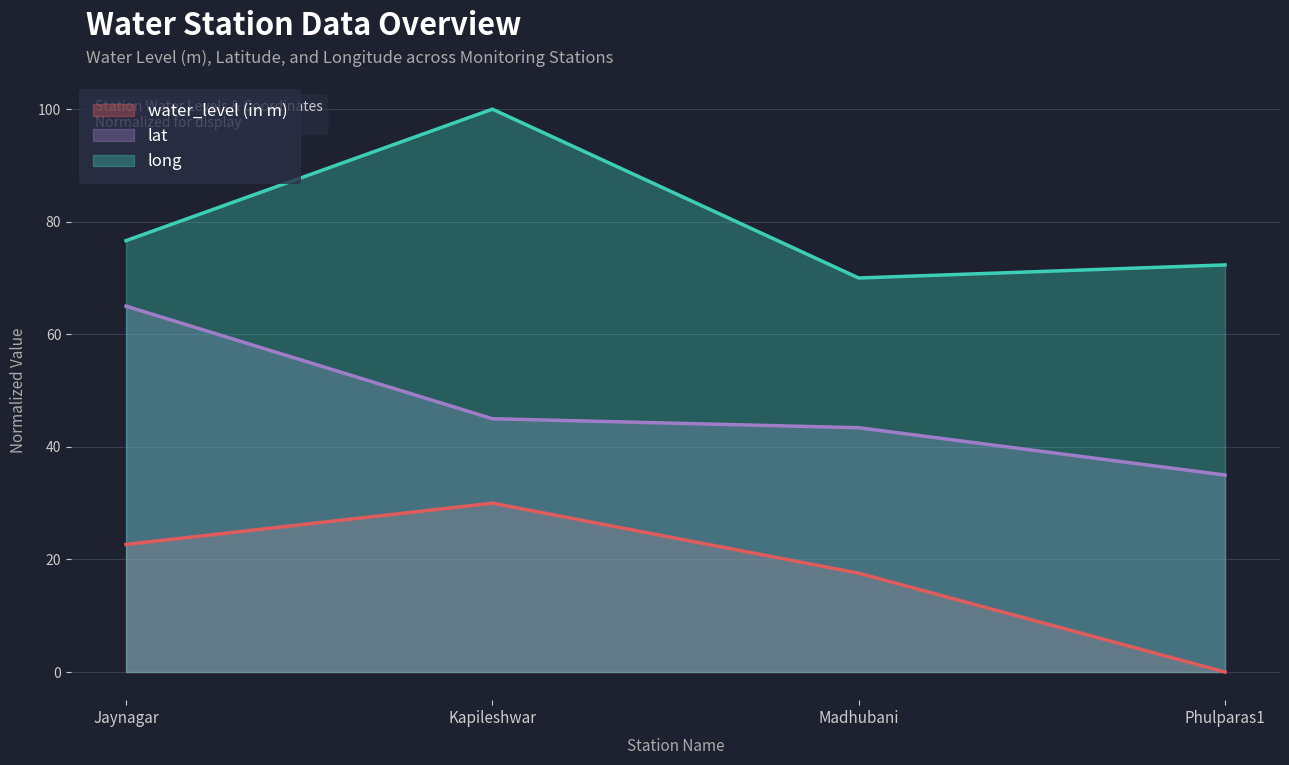

Between Kapileshwar and Jaynagar, which is larger?

Kapileshwar